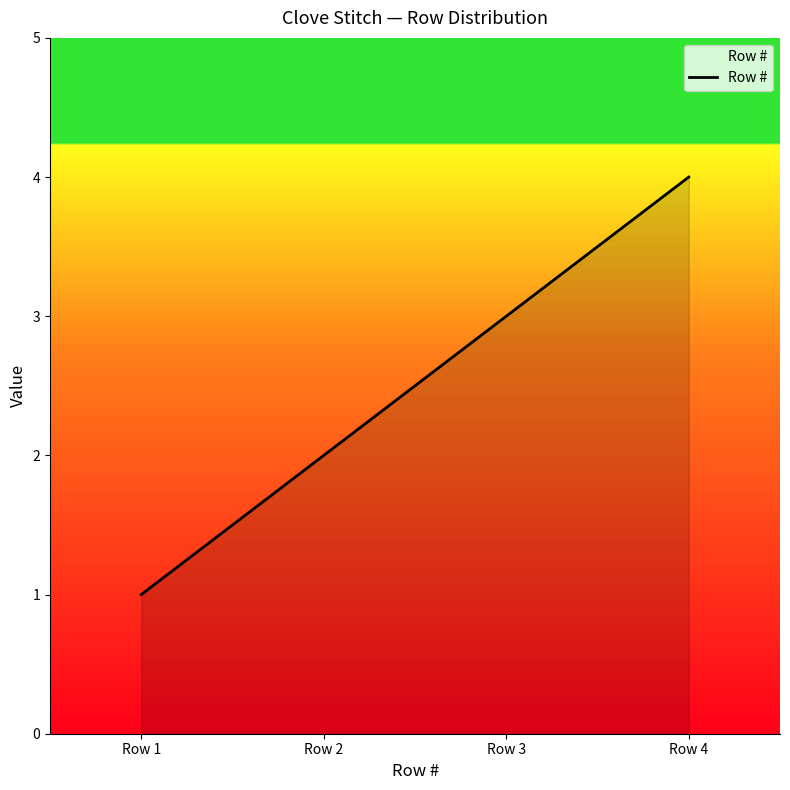

Count the values in the range 2 to 4.

3